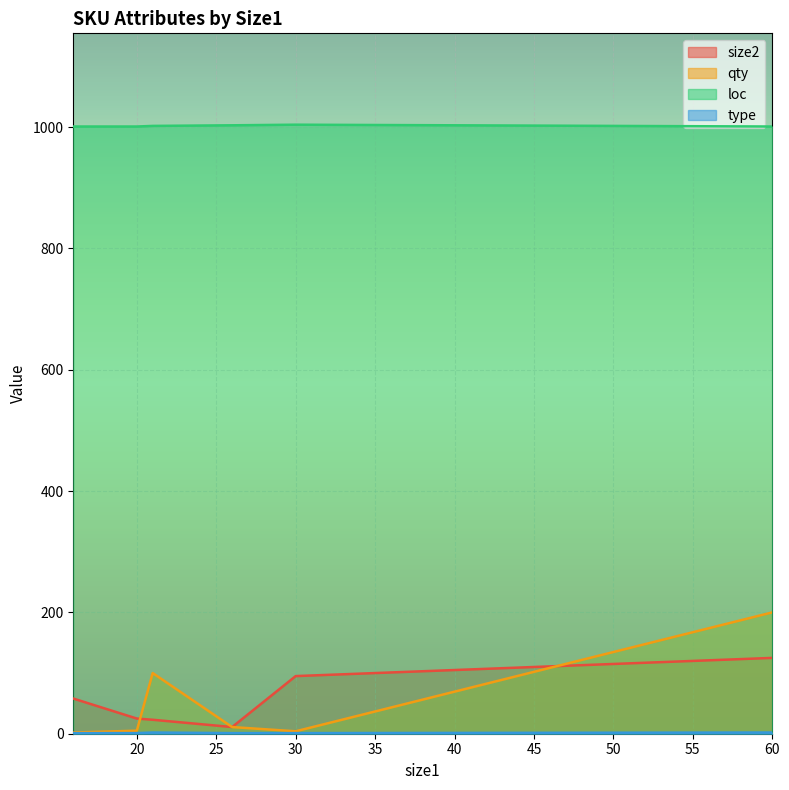

Which series has the largest total across all categories?

loc